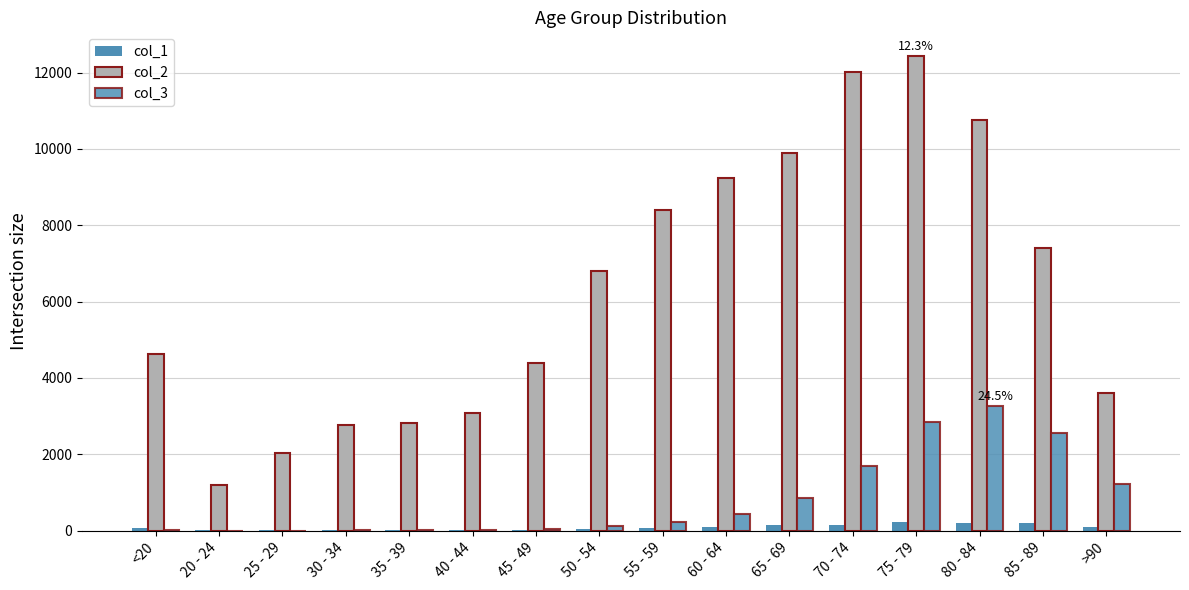

Are the bars horizontal?

No